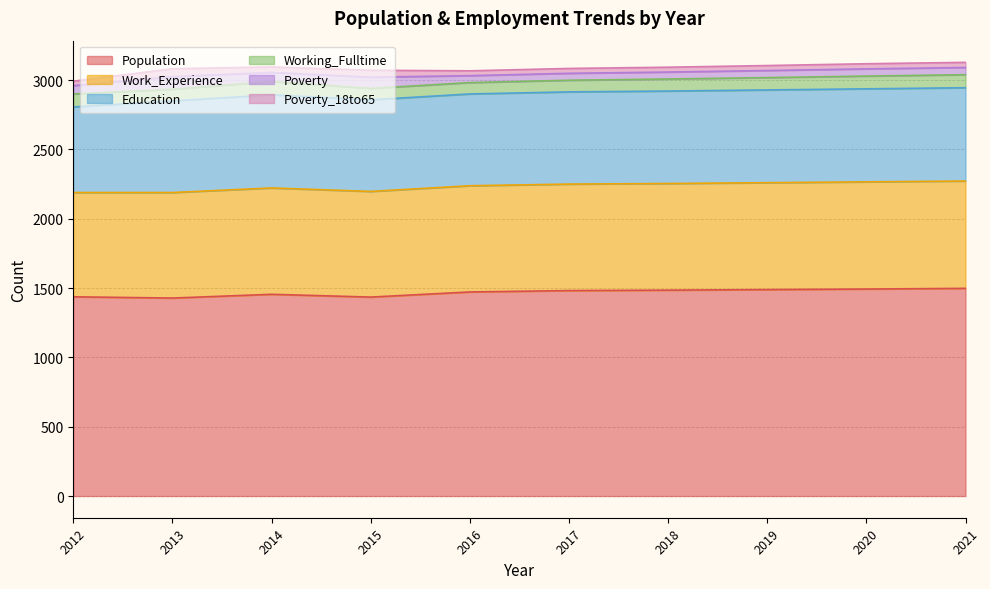

Between 2016 and 2018, which series saw the biggest shift?

Population